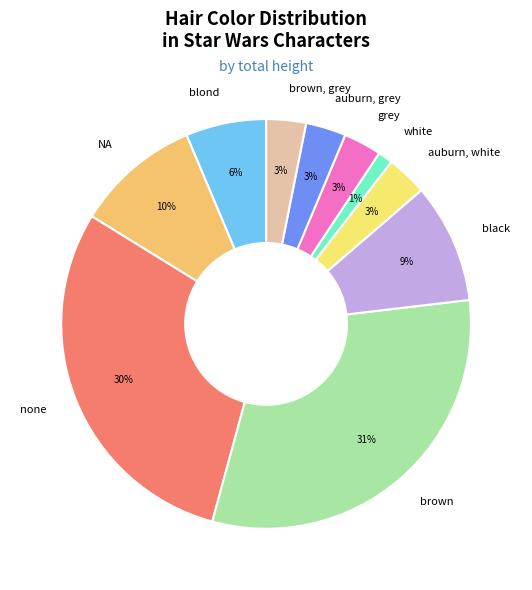

To the nearest percent, what portion does blond represent?

6%